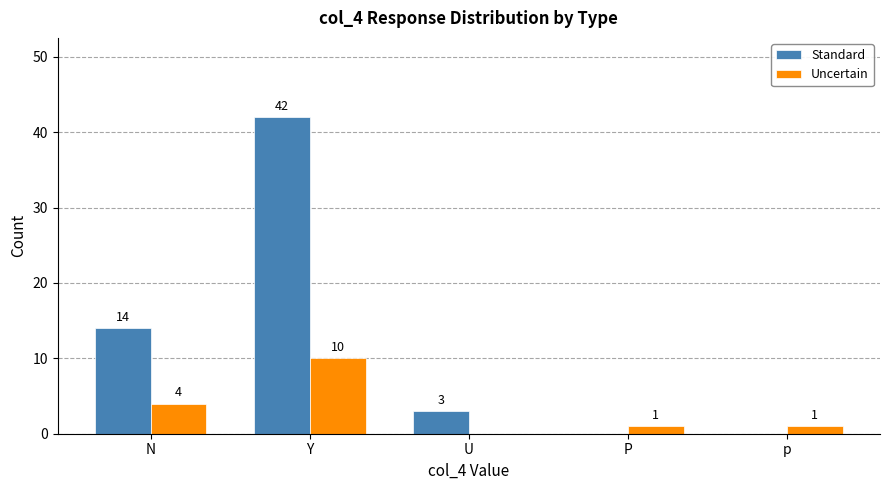

What are all the series names shown in the legend?

Standard, Uncertain